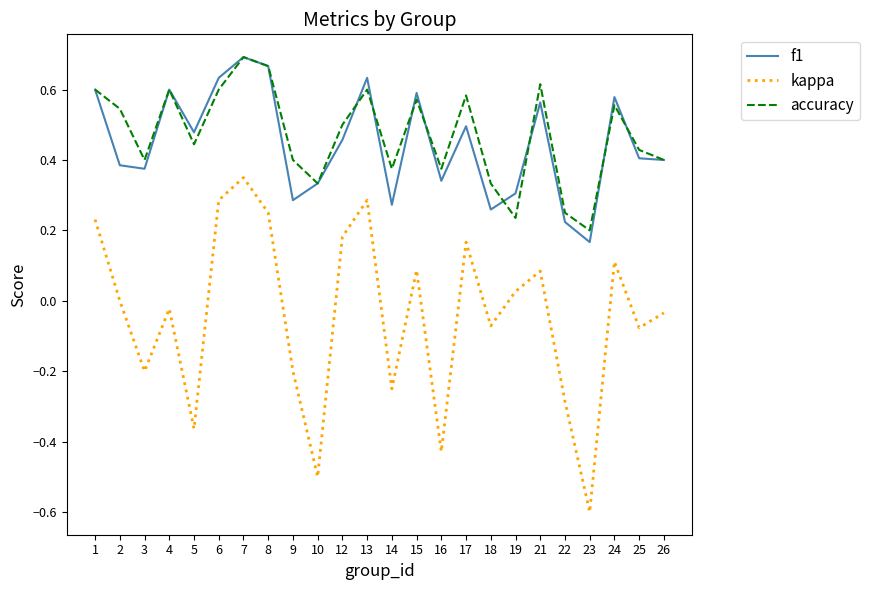

True or false: kappa and f1 intersect in this chart.

False